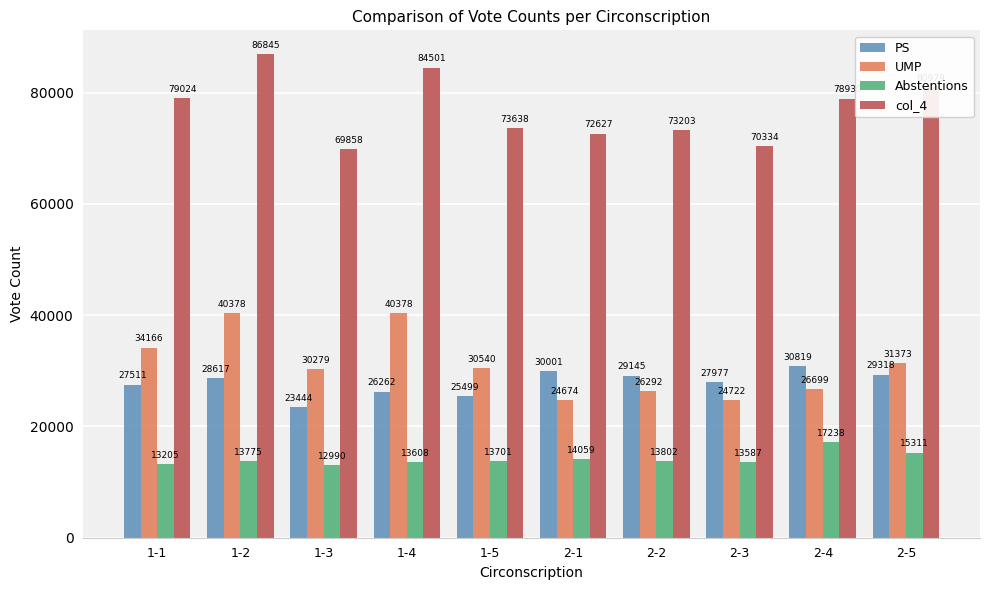

What value does the col_4 series have at 1-1?

79024